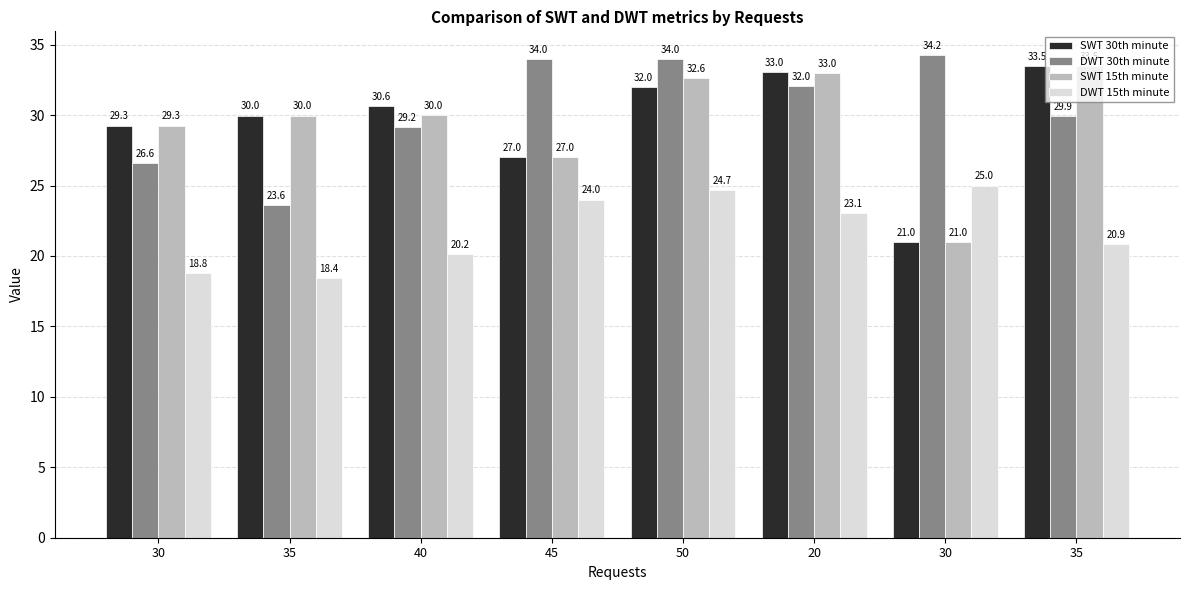

At which category is the sum across all series the highest?

50